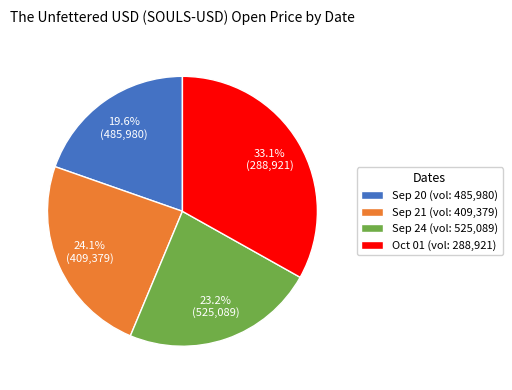

Do Sep 21 (vol: 409,379) and Sep 24 (vol: 525,089) together represent more than half of the pie?

No